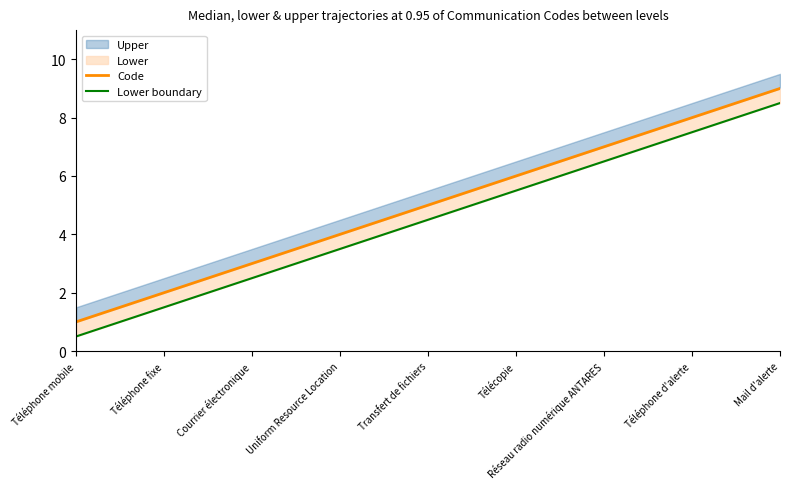

What is the lowest value of the Lower boundary series?

0.5